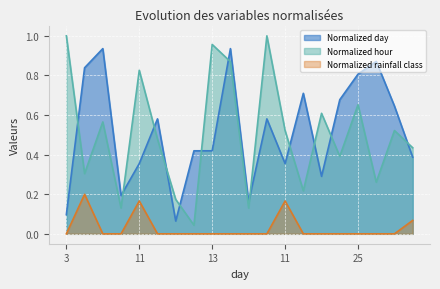

What is the sum of the rainfall class values at 9 and 26?

0.2